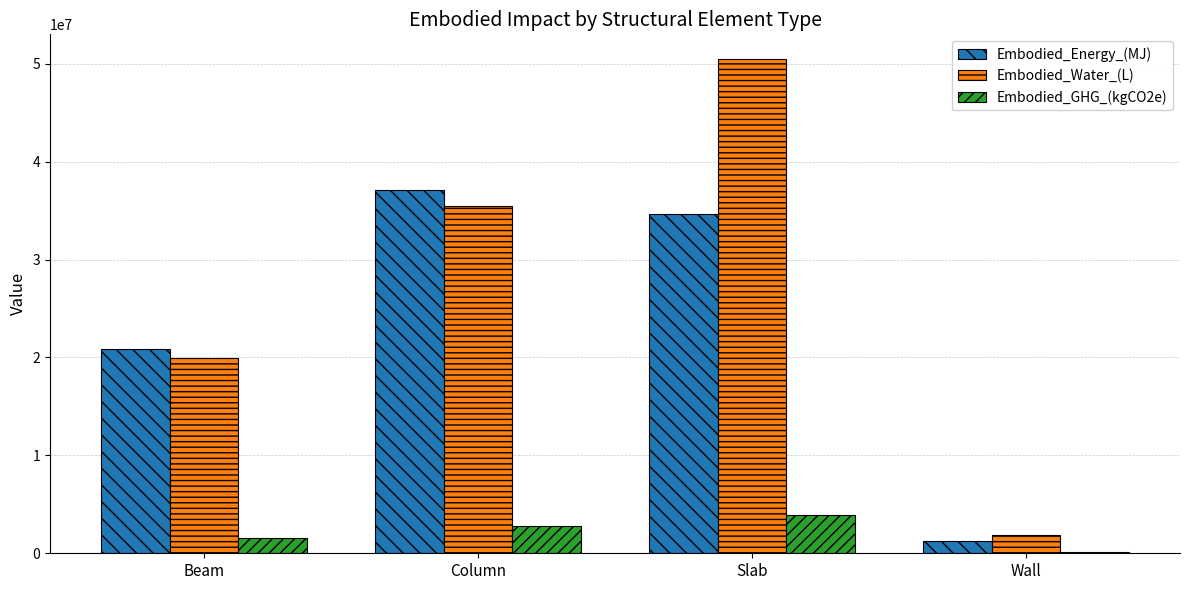

What is the approximate value of Embodied_Energy_(MJ) at Column?

37139474.8